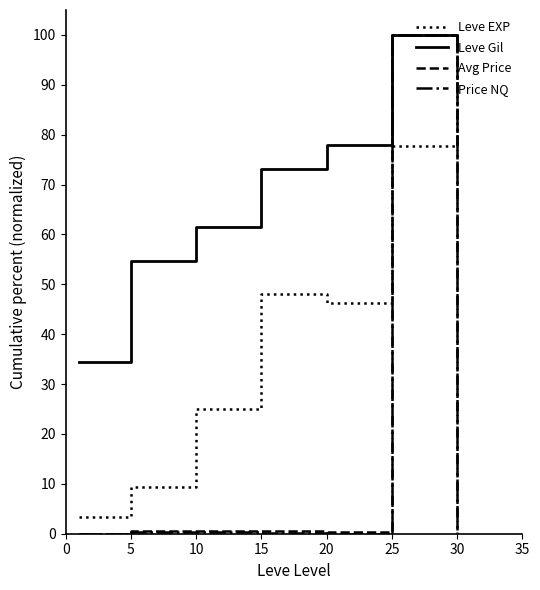

What are all the series names shown in the legend?

Leve EXP, Leve Gil, Avg Price, Price NQ